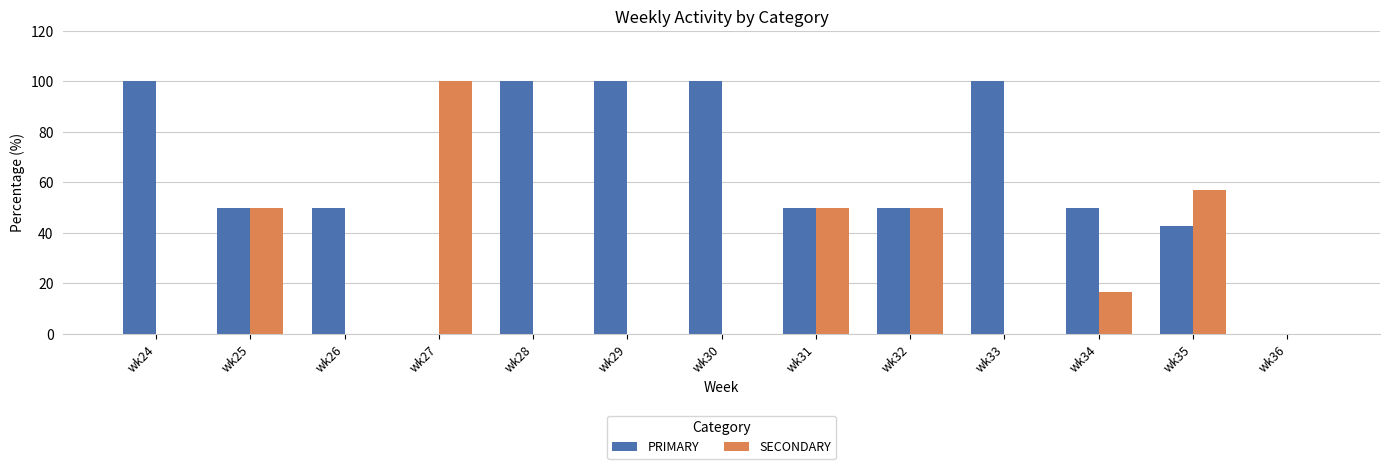

Does the chart contain stacked bars?

No